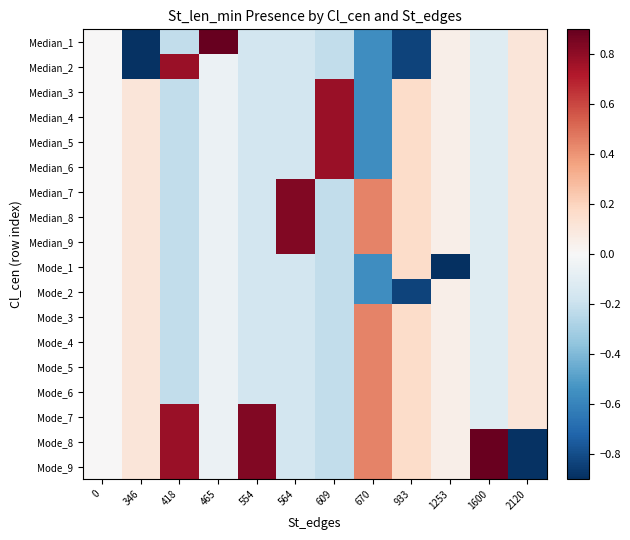

At which category is the sum across all series the highest?

346